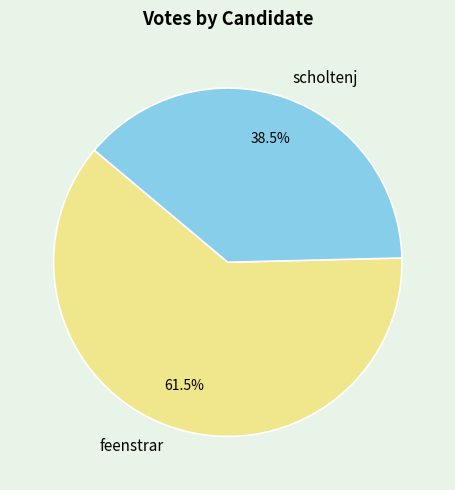

What portion of the pie excludes scholtenj?

61.5%